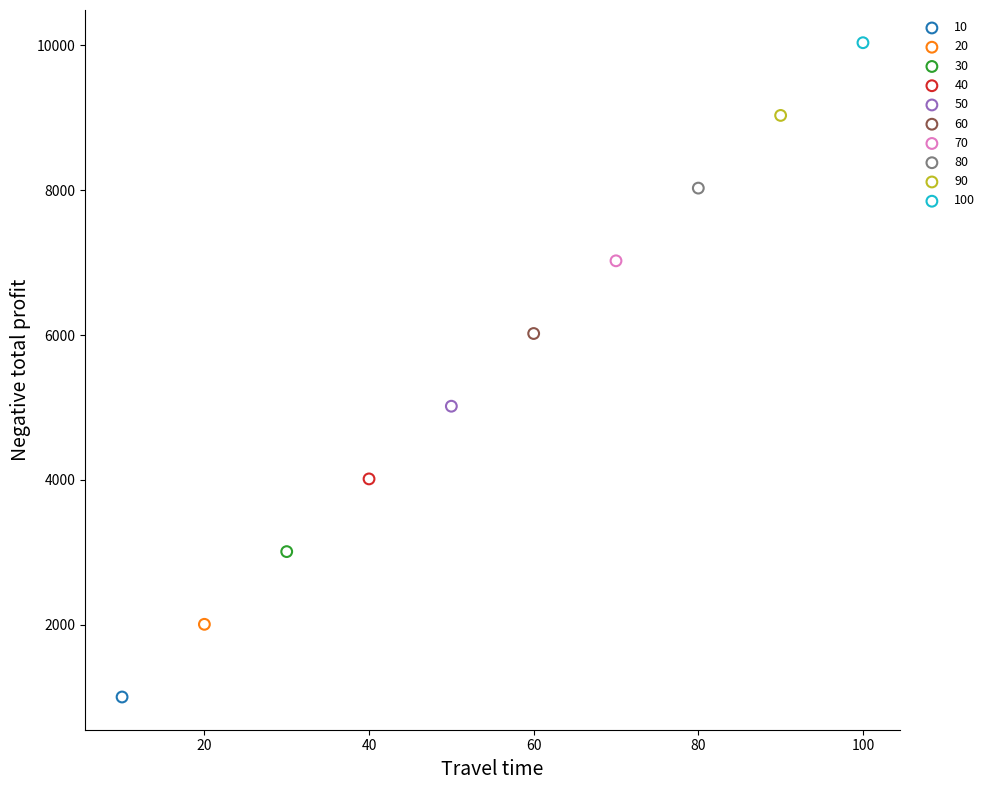

What are all the series names shown in the legend?

10, 20, 30, 40, 50, 60, 70, 80, 90, 100